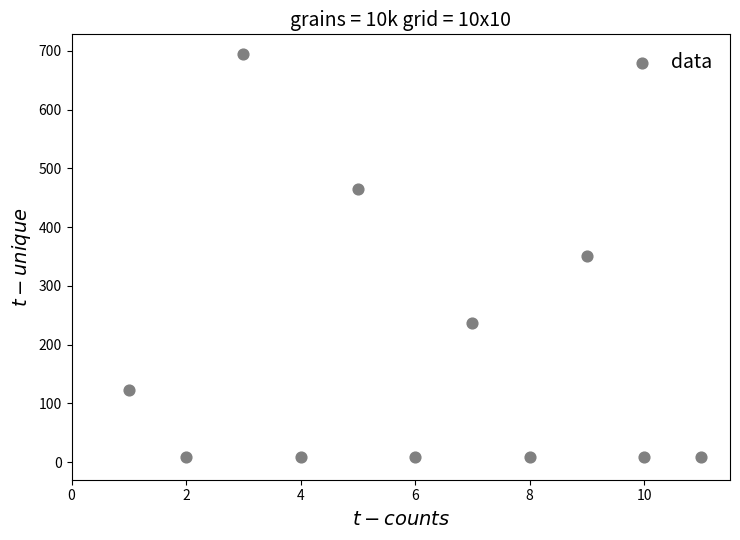

What is the range of X values (max minus min)?

10.0